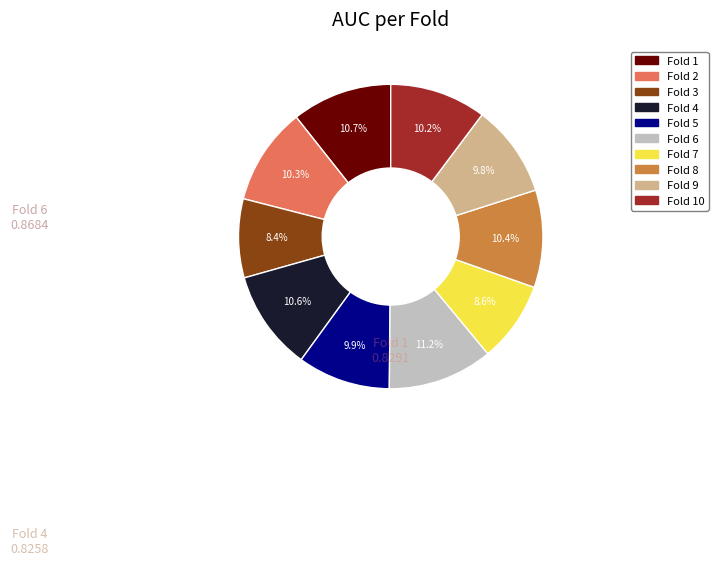

Does any single category account for the majority?

No